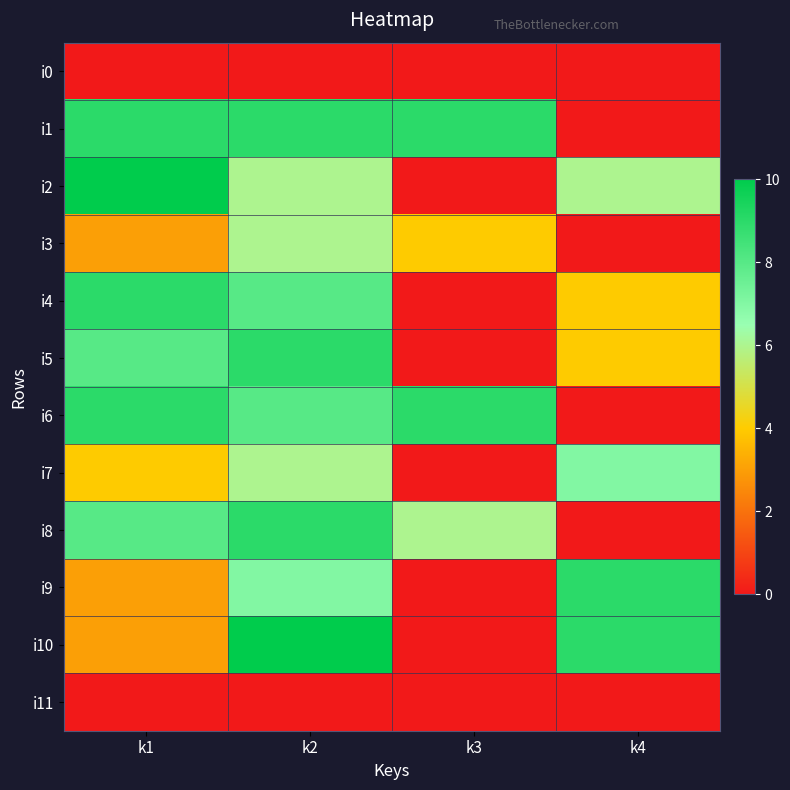

Rank the series at k1 from highest to lowest value.

i2, i1, i4, i6, i5, i8, i7, i3, i9, i10, i0, i11